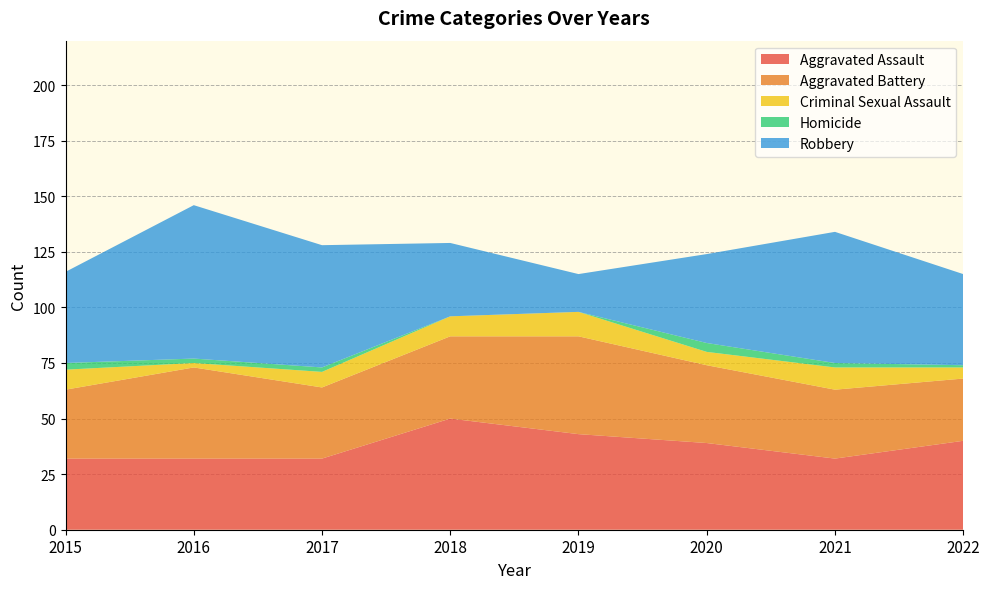

Reading left to right, list all the values displayed in this chart.

Aggravated Assault: 2015=32	2016=32	2017=32	2018=50	2019=43	2020=39	2021=32	2022=40
Aggravated Battery: 2015=31	2016=41	2017=32	2018=37	2019=44	2020=35	2021=31	2022=28
Criminal Sexual Assault: 2015=9	2016=2	2017=7	2018=9	2019=11	2020=6	2021=10	2022=5
Homicide: 2015=3	2016=2	2017=2	2018=0	2019=0	2020=4	2021=2	2022=1
Robbery: 2015=41	2016=69	2017=55	2018=33	2019=17	2020=40	2021=59	2022=41